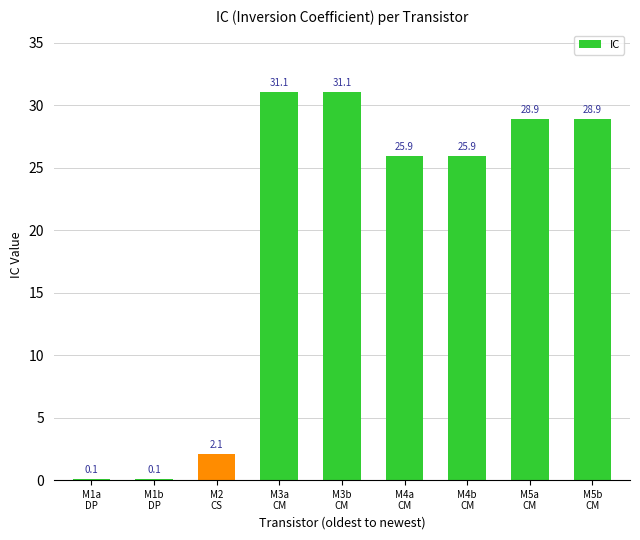

What is the sum of all values?

174.1